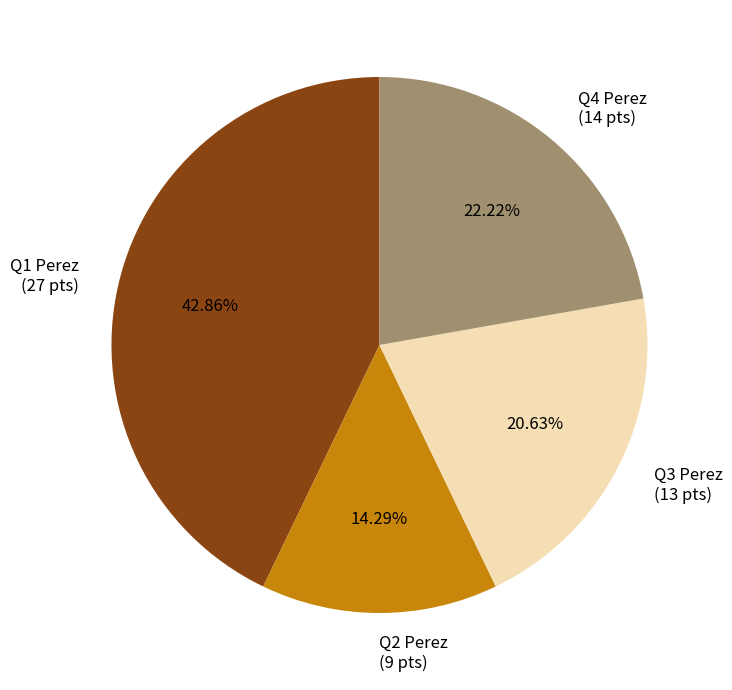

Does any single category account for the majority?

No